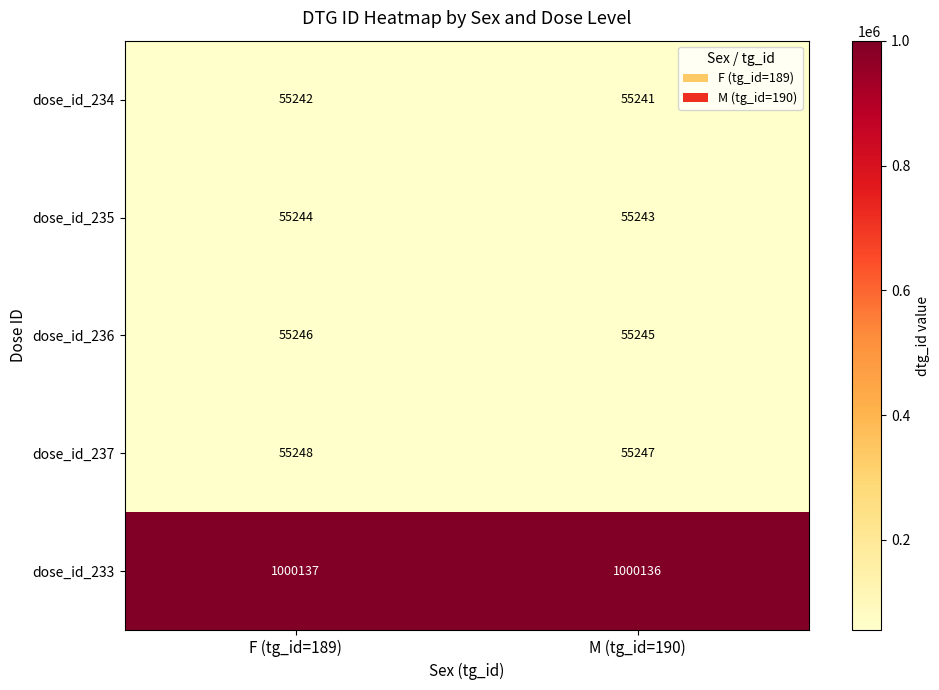

Reading right to left, transcribe all the data shown in this chart.

dose_id_234: M (tg_id=190)=55241	F (tg_id=189)=55242
dose_id_235: M (tg_id=190)=55243	F (tg_id=189)=55244
dose_id_236: M (tg_id=190)=55245	F (tg_id=189)=55246
dose_id_237: M (tg_id=190)=55247	F (tg_id=189)=55248
dose_id_233: M (tg_id=190)=1000136	F (tg_id=189)=1000137